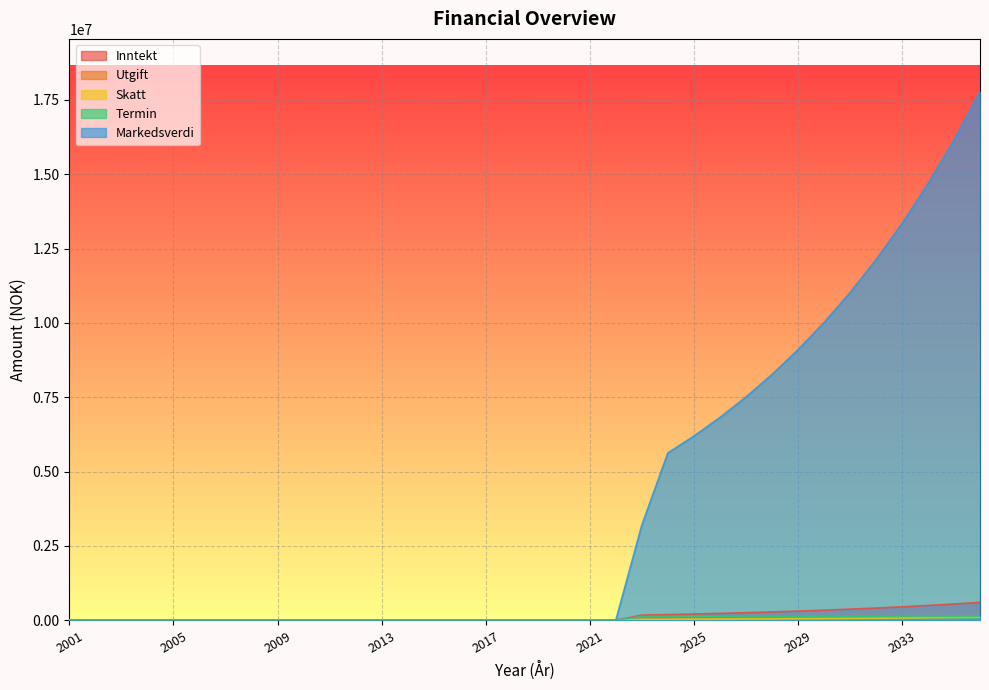

True or false: Termin and Utgift intersect in this chart.

True